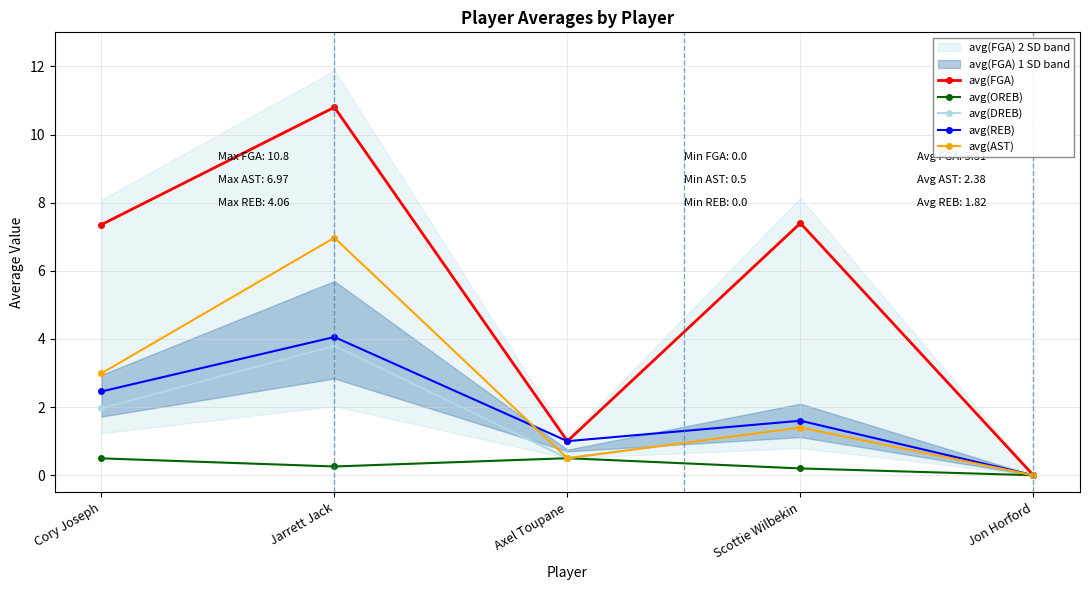

Reading left to right, list all the values displayed in this chart.

avg(FGA): 7.4	10.8	1.0	7.4	0.0
avg(OREB): 0.5	0.3	0.5	0.2	0.0
avg(DREB): 2.0	3.8	0.5	1.4	0.0
avg(REB): 2.5	4.1	1.0	1.6	0.0
avg(AST): 3.0	7.0	0.5	1.4	0.0